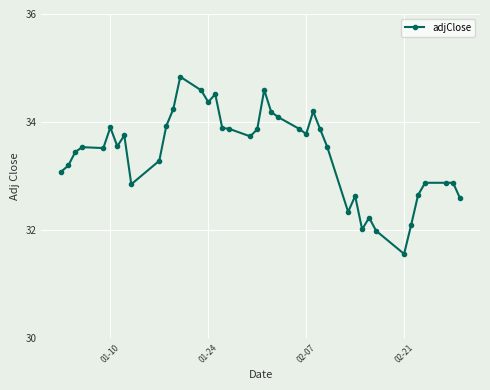

True or false: there are more than 2 points higher than both neighbors.

True